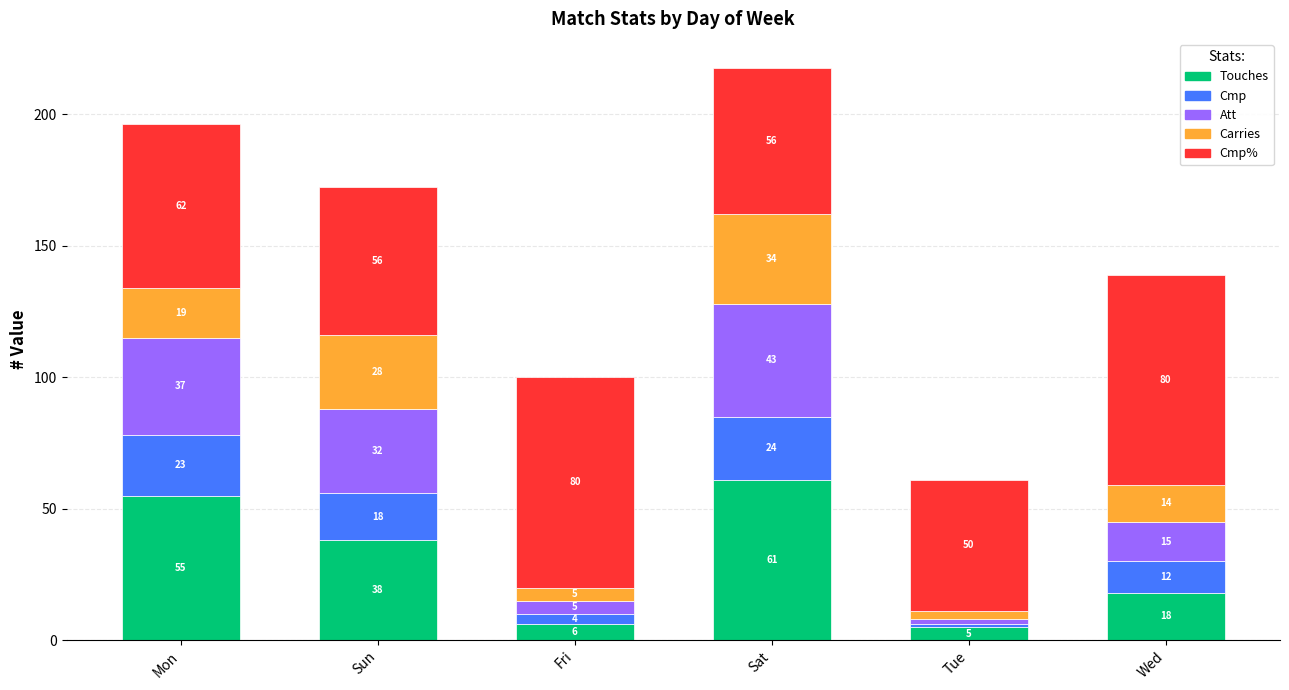

The value of Touches at Sun is 59.0. True or false?

False